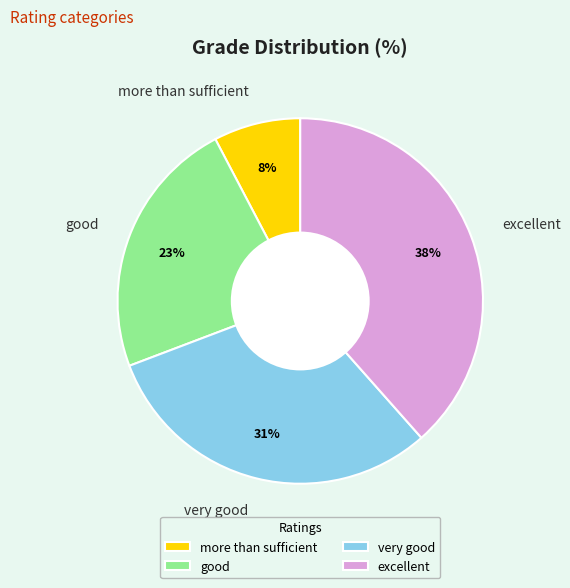

Rank the categories by value from lowest to highest.

more than sufficient, good, very good, excellent